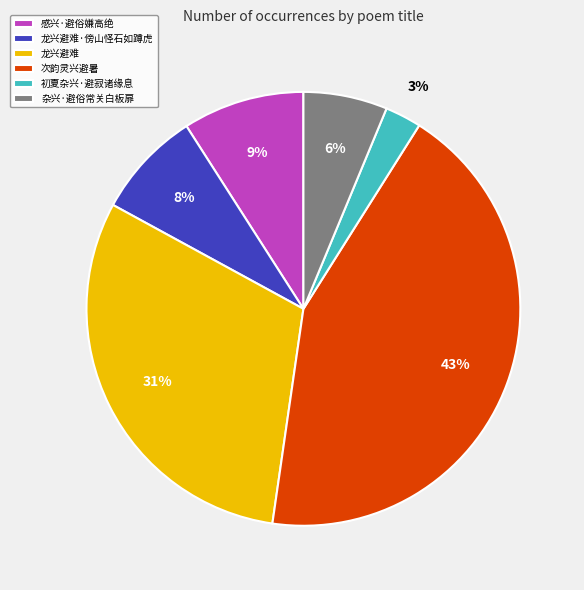

The 次韵灵兴避暑 slice represents 43% of the pie. True or false?

True